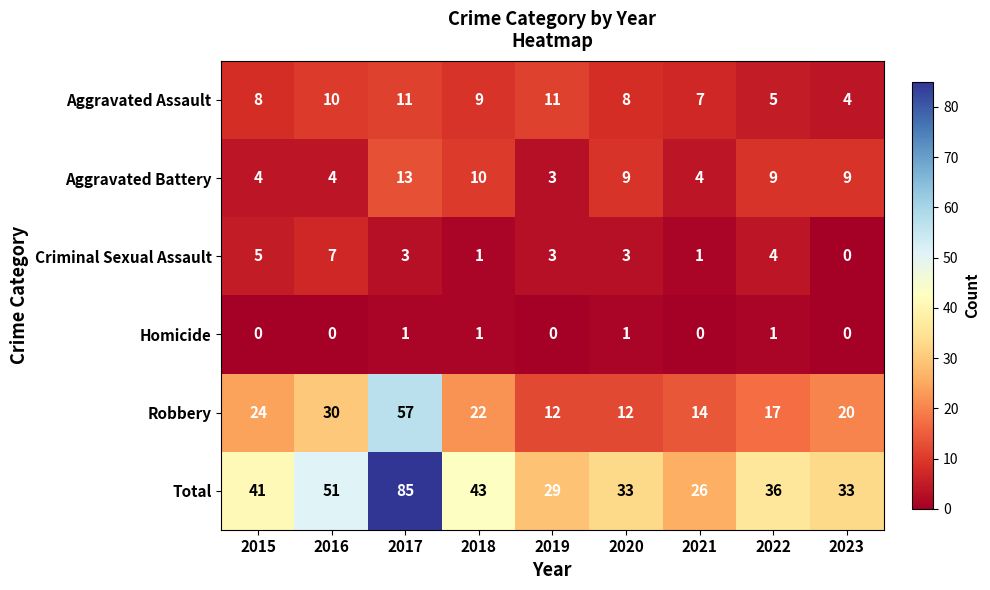

What is the difference between the maximum and minimum values in the Aggravated Battery series?

10